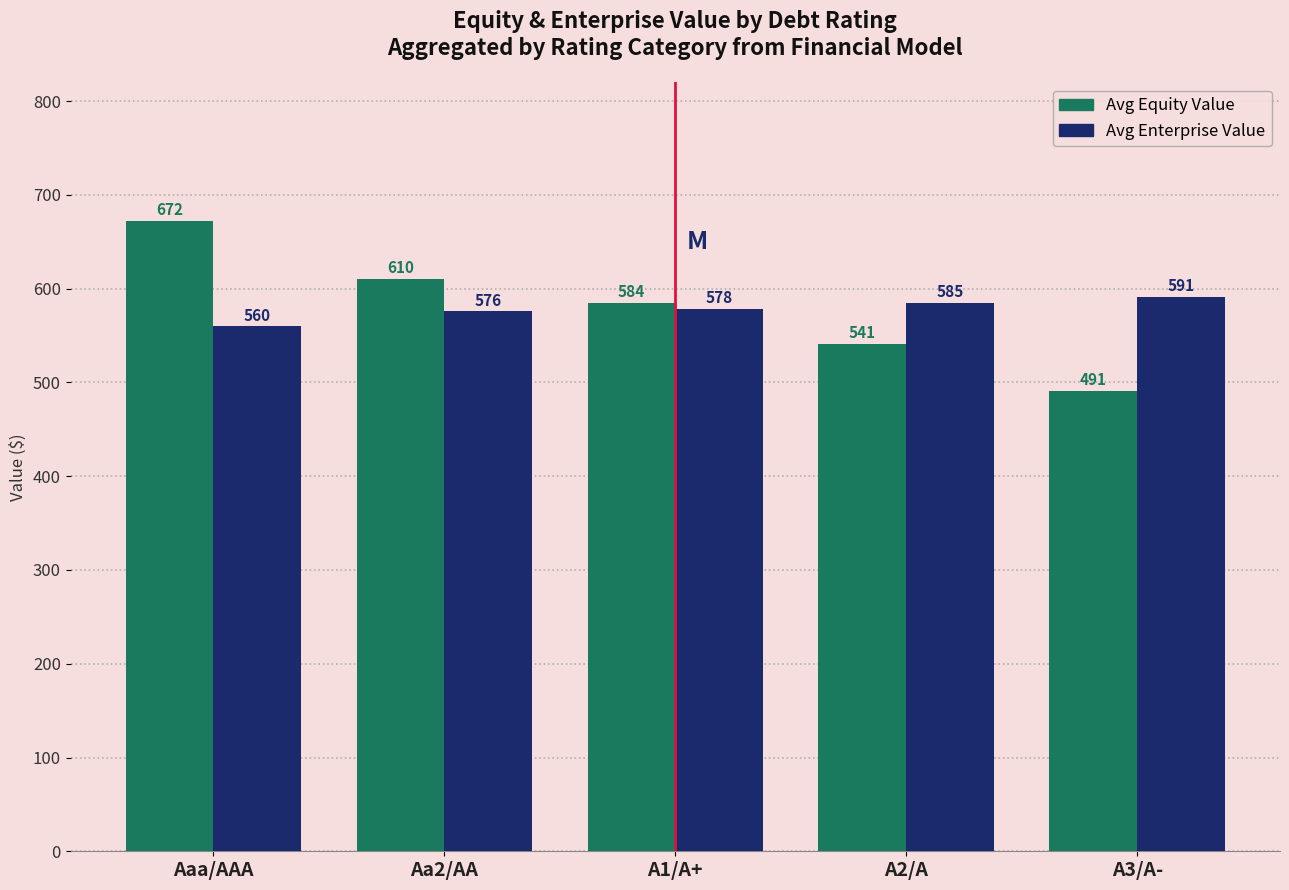

What is the label of the 3rd bar from the right?

A1/A+